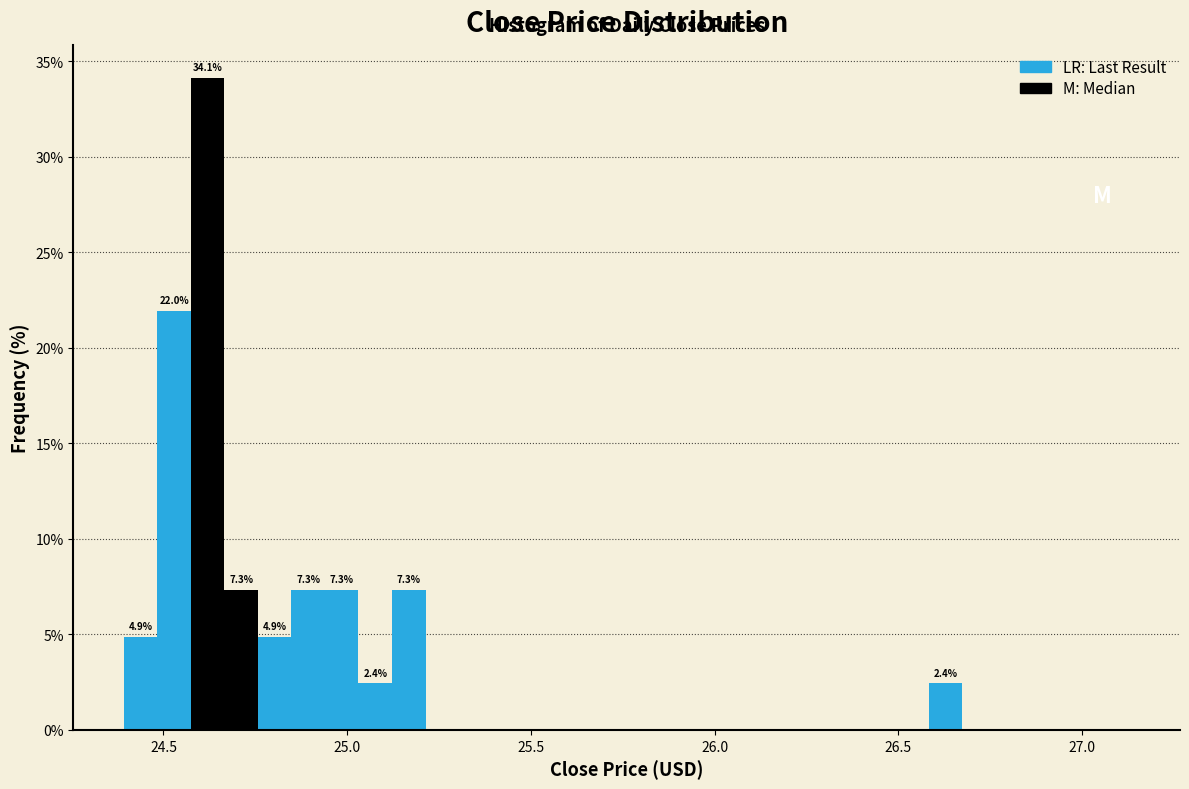

Read against the x-axis, roughly where is the centre of the tallest bar?

24.60